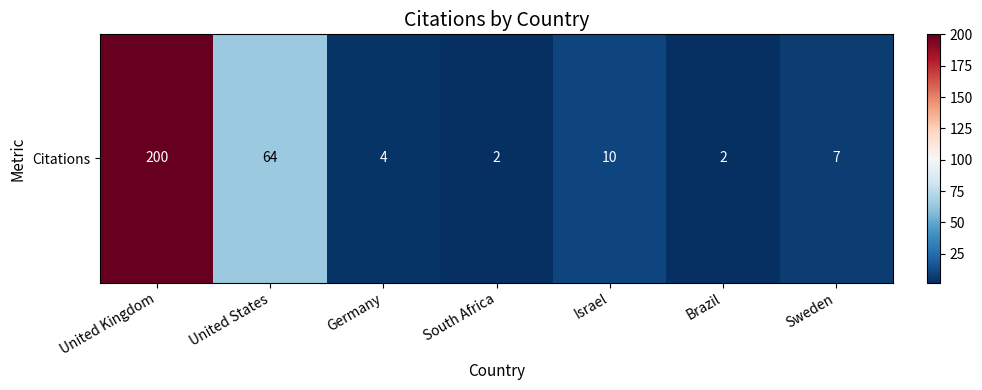

List the labels in order of value, largest first.

United Kingdom, United States, Israel, Sweden, Germany, South Africa, Brazil